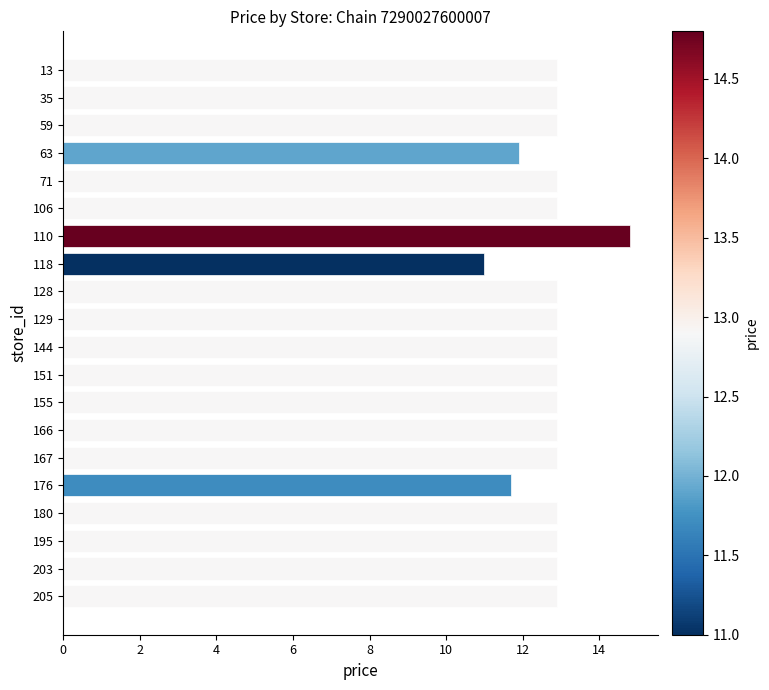

Approximately how many times larger is the value at 203 compared to 166?

1.0